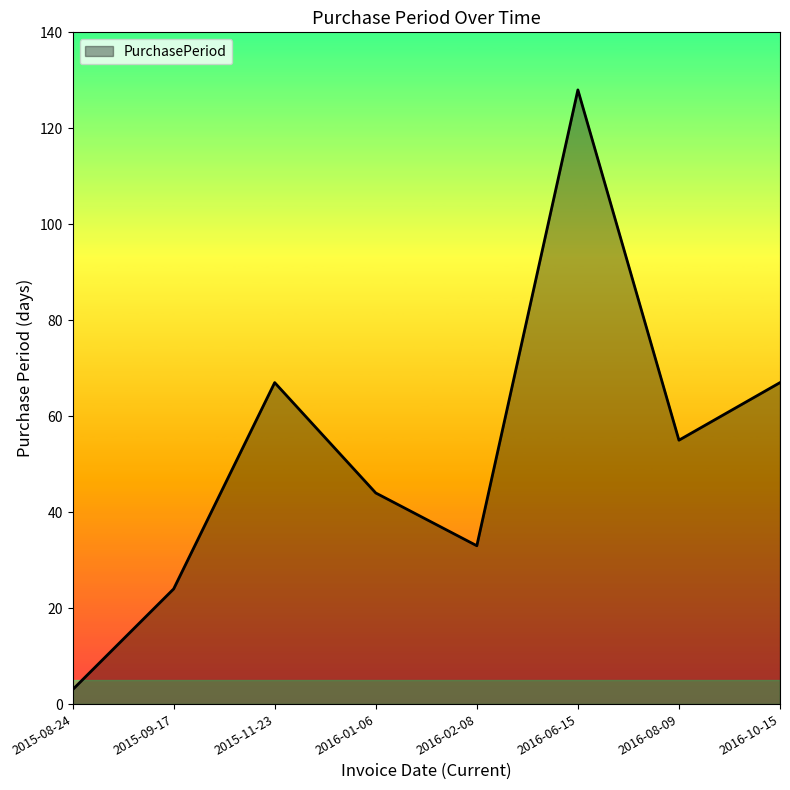

Reading left to right, transcribe all the data shown in this chart.

2015-08-24=3	2015-09-17=24	2015-11-23=67	2016-01-06=44	2016-02-08=33	2016-06-15=128	2016-08-09=55	2016-10-15=67